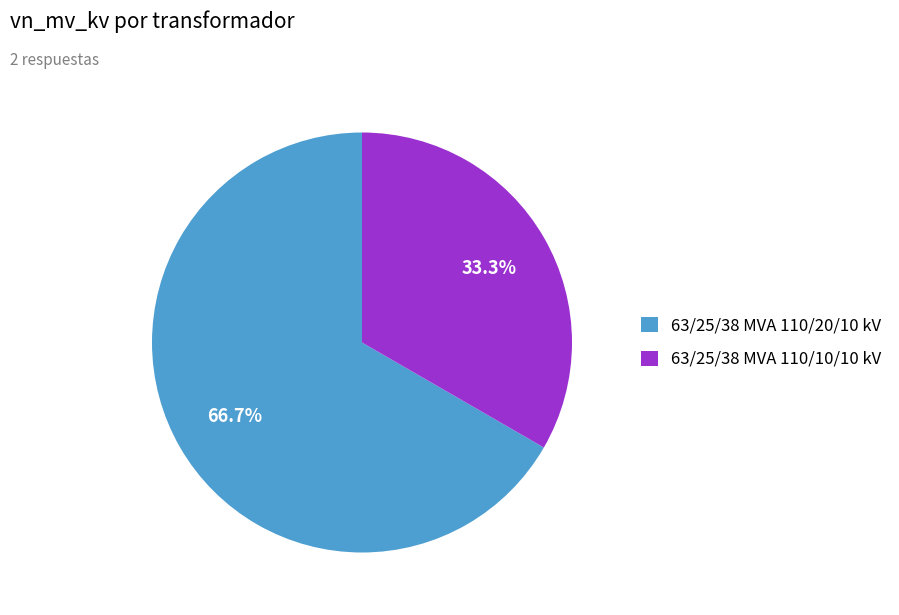

To the nearest percent, what is the combined percentage of 63/25/38 MVA 110/10/10 kV and 63/25/38 MVA 110/20/10 kV?

100%